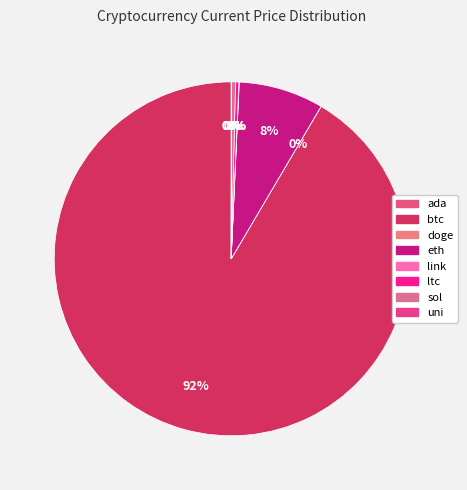

Which category has the biggest portion of the pie?

btc